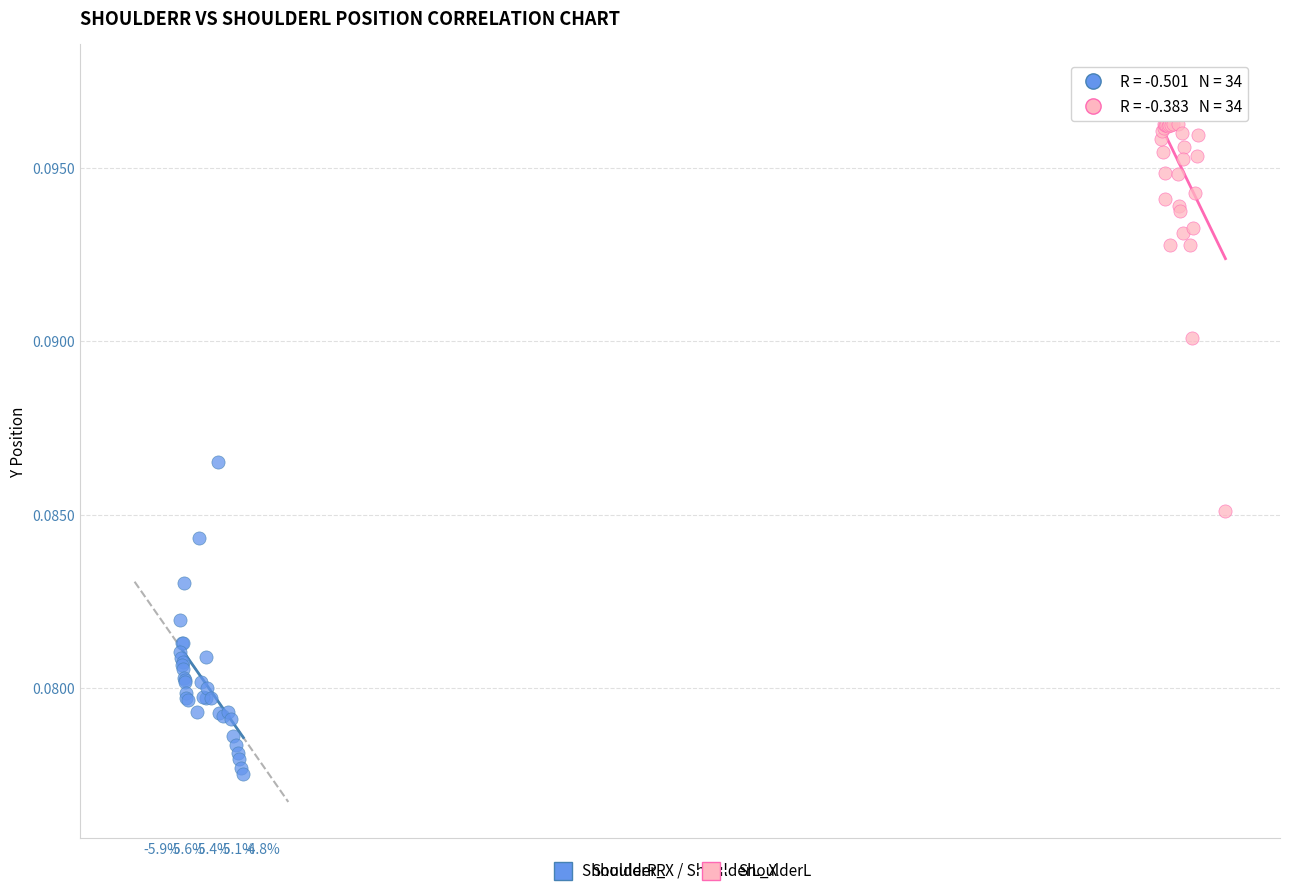

Which series reaches the minimum Y coordinate?

ShoulderR